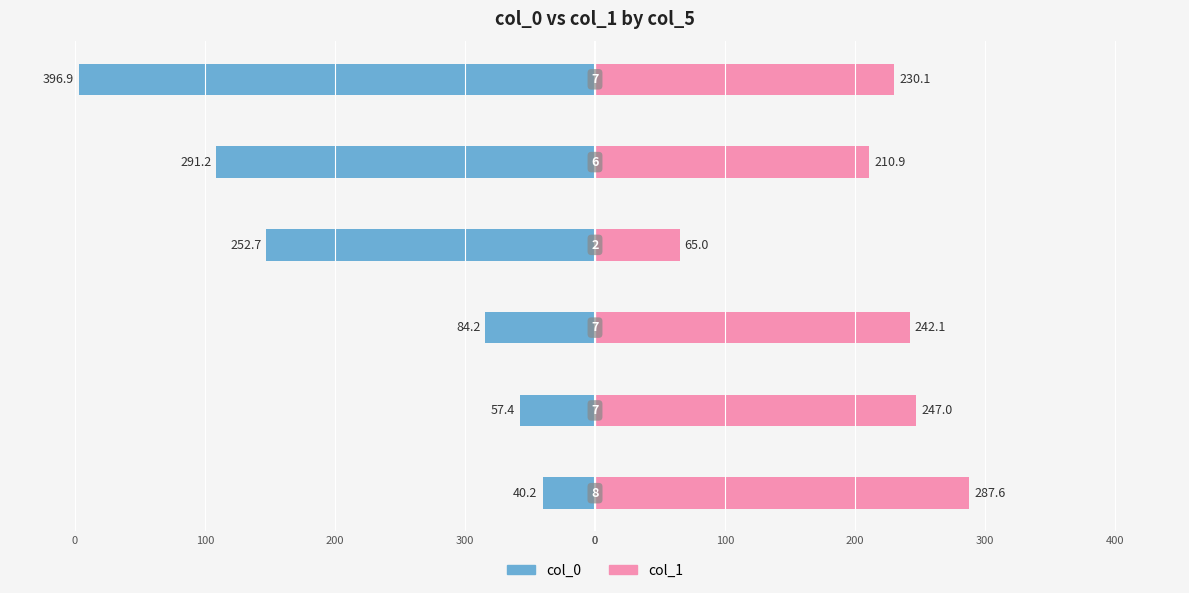

Count the number of data series in this chart.

2